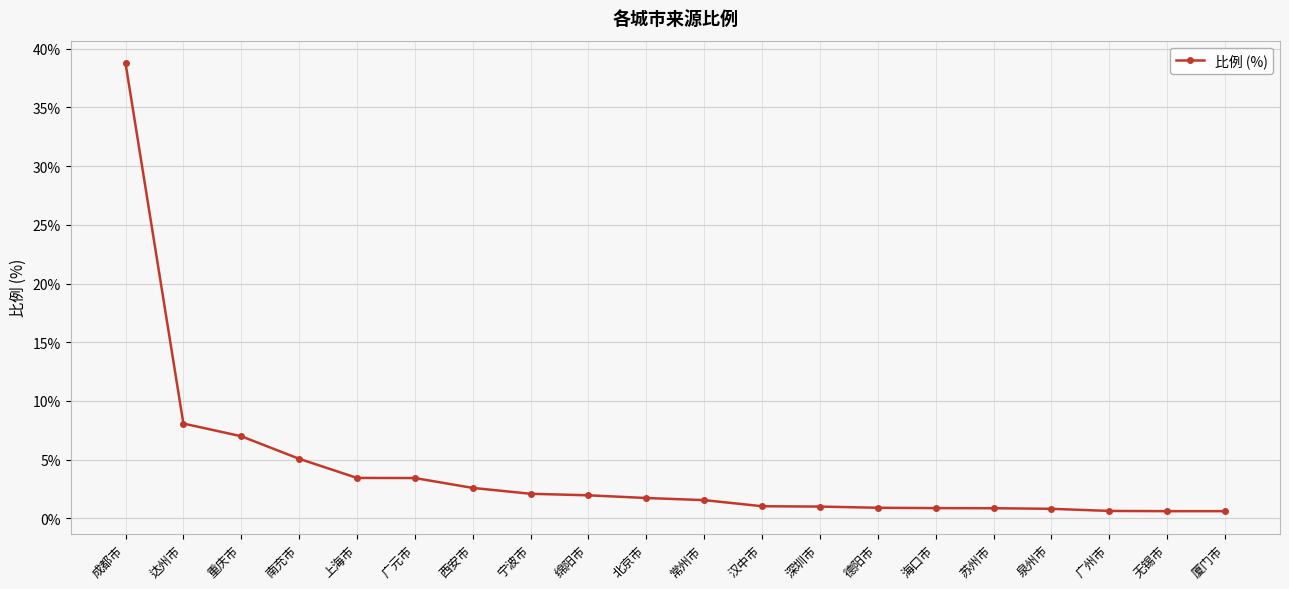

True or false: the data shows 1.6 at 常州市.

True